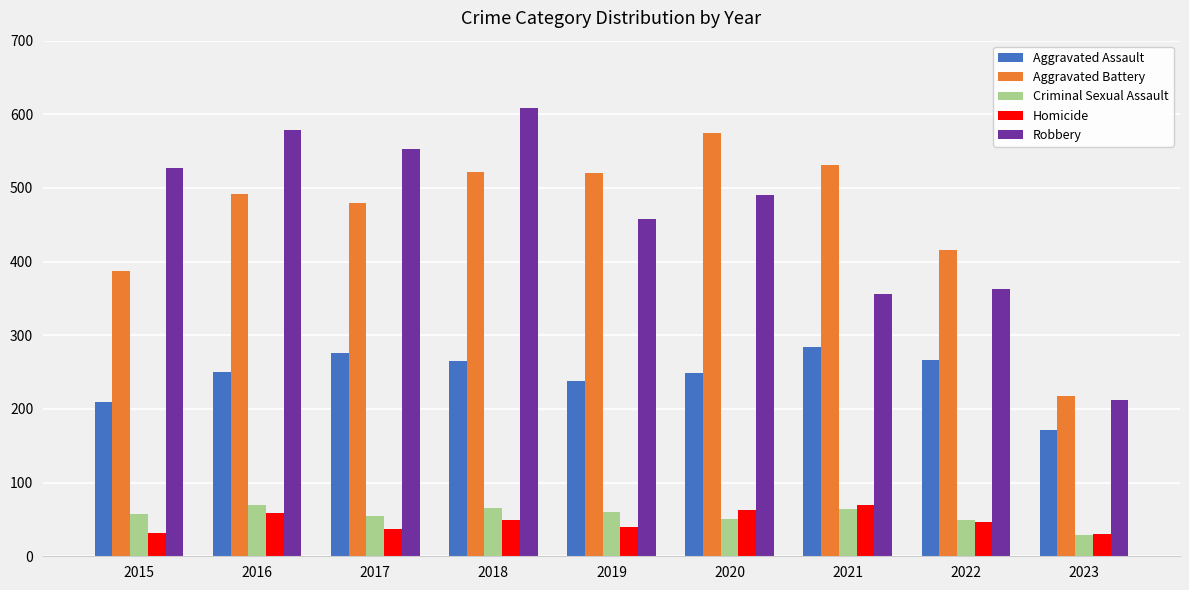

What is the minimum value shown in the chart?

29